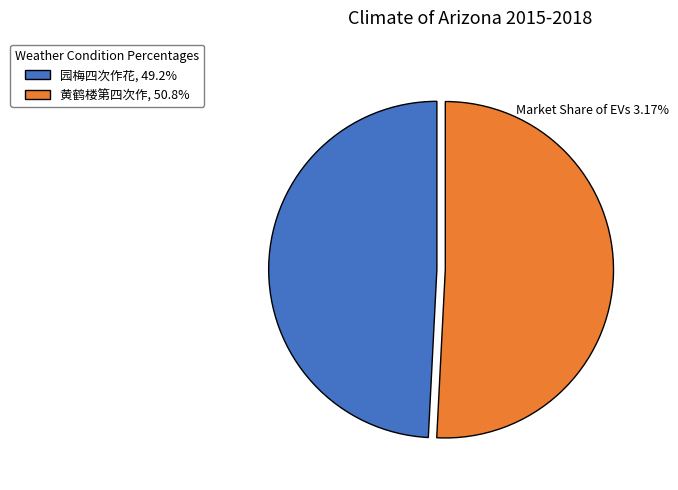

Is there a majority slice in this chart?

Yes